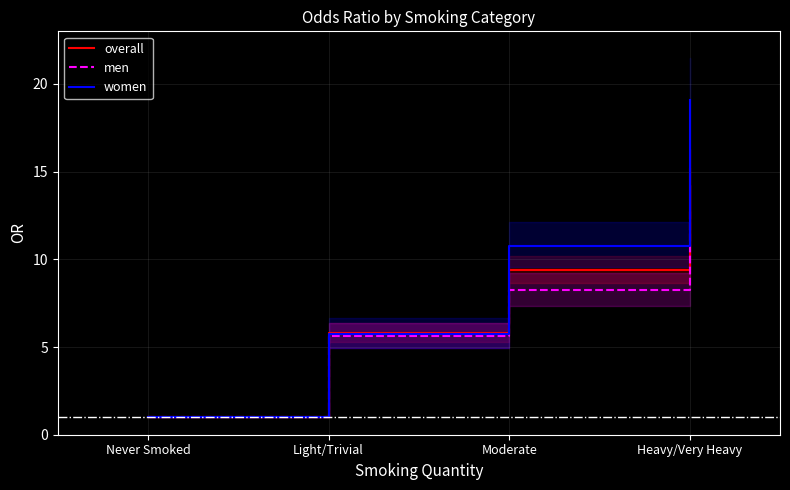

Which label corresponds to the smallest value in the chart?

Never Smoked